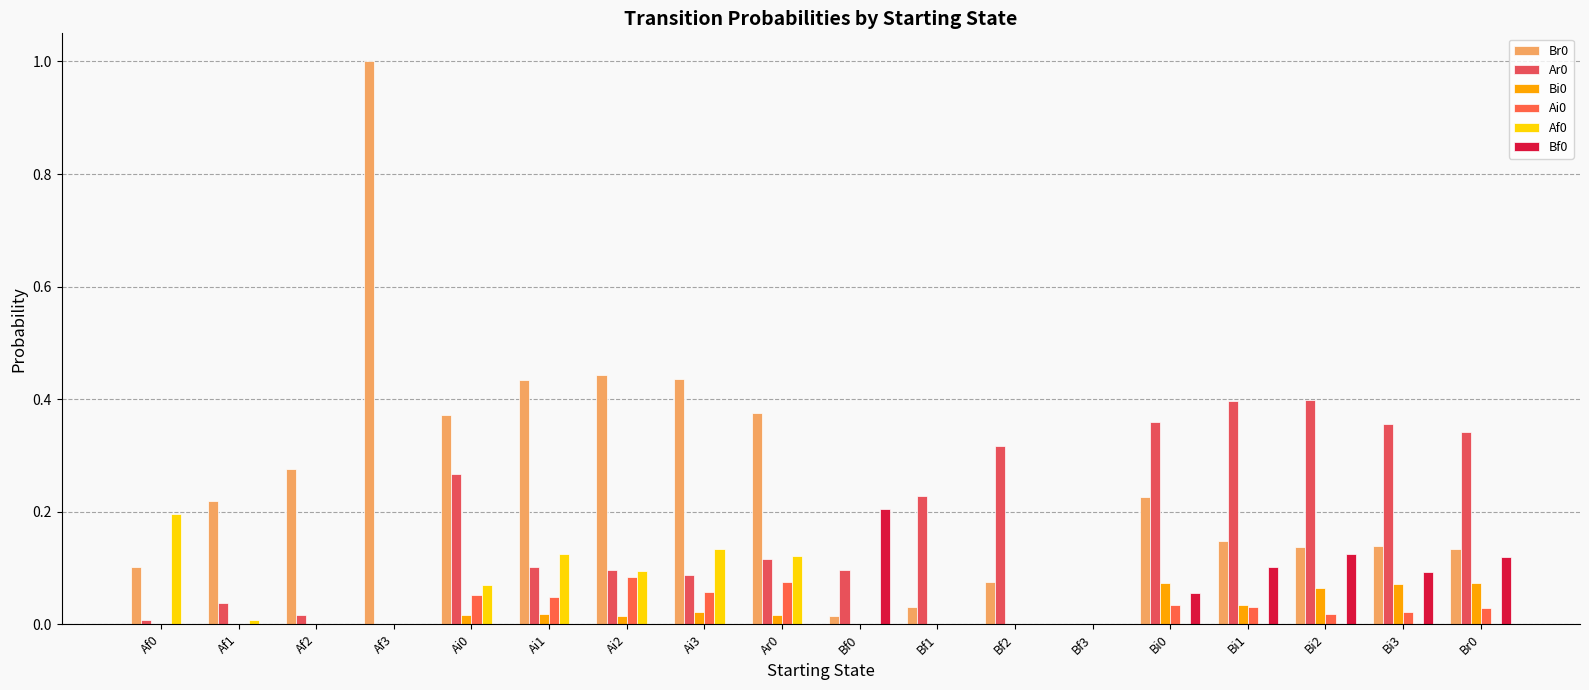

The value of Bi0 at Ai1 is 0.0. True or false?

True